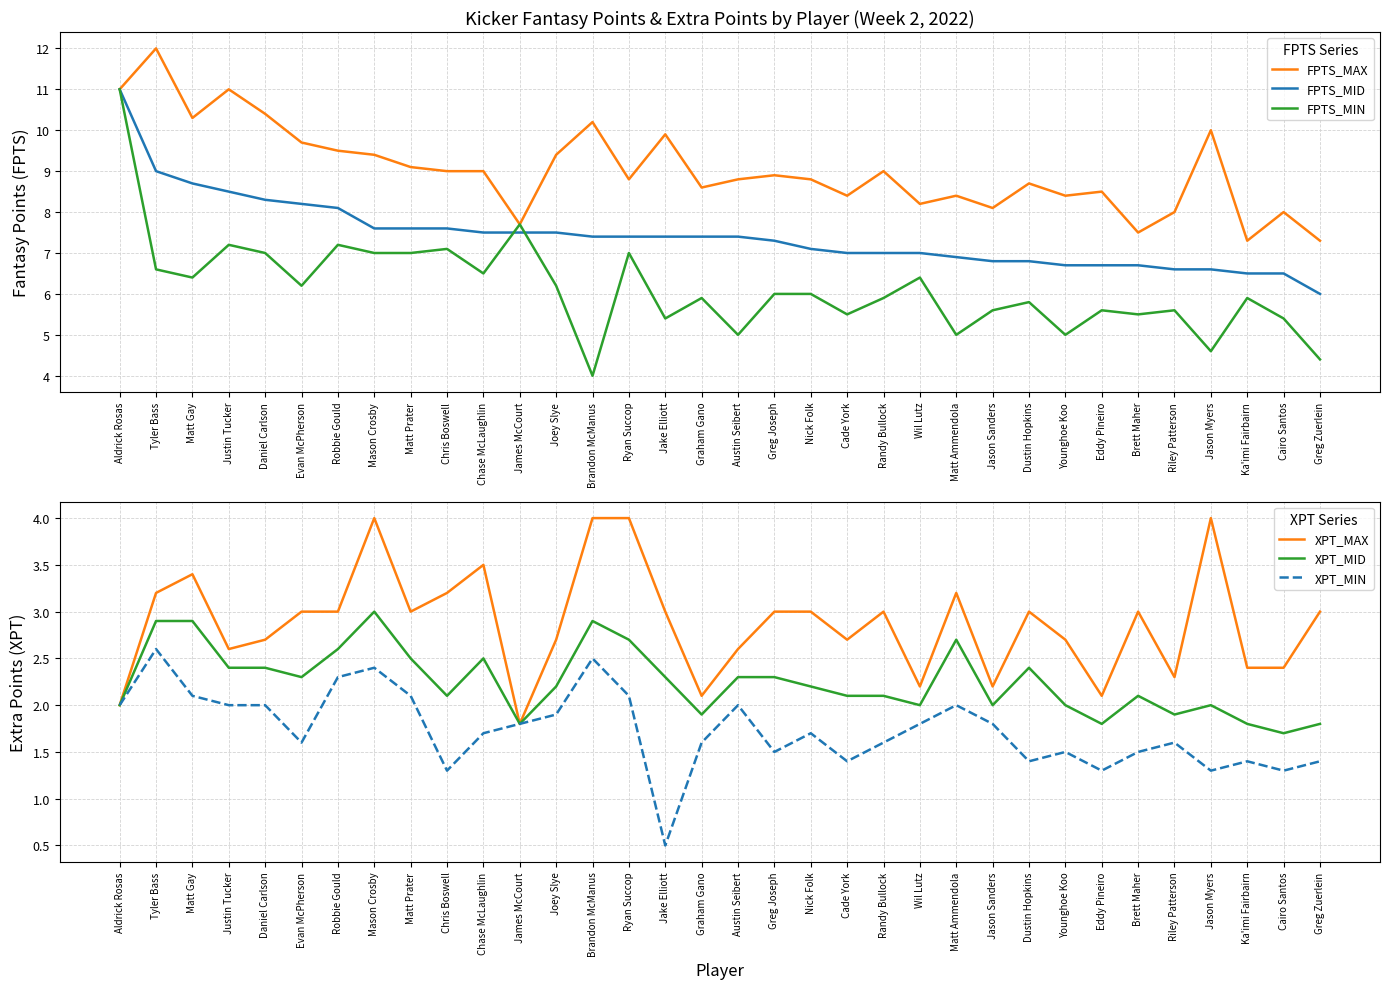

At how many categories does at least one series exceed 1?

34